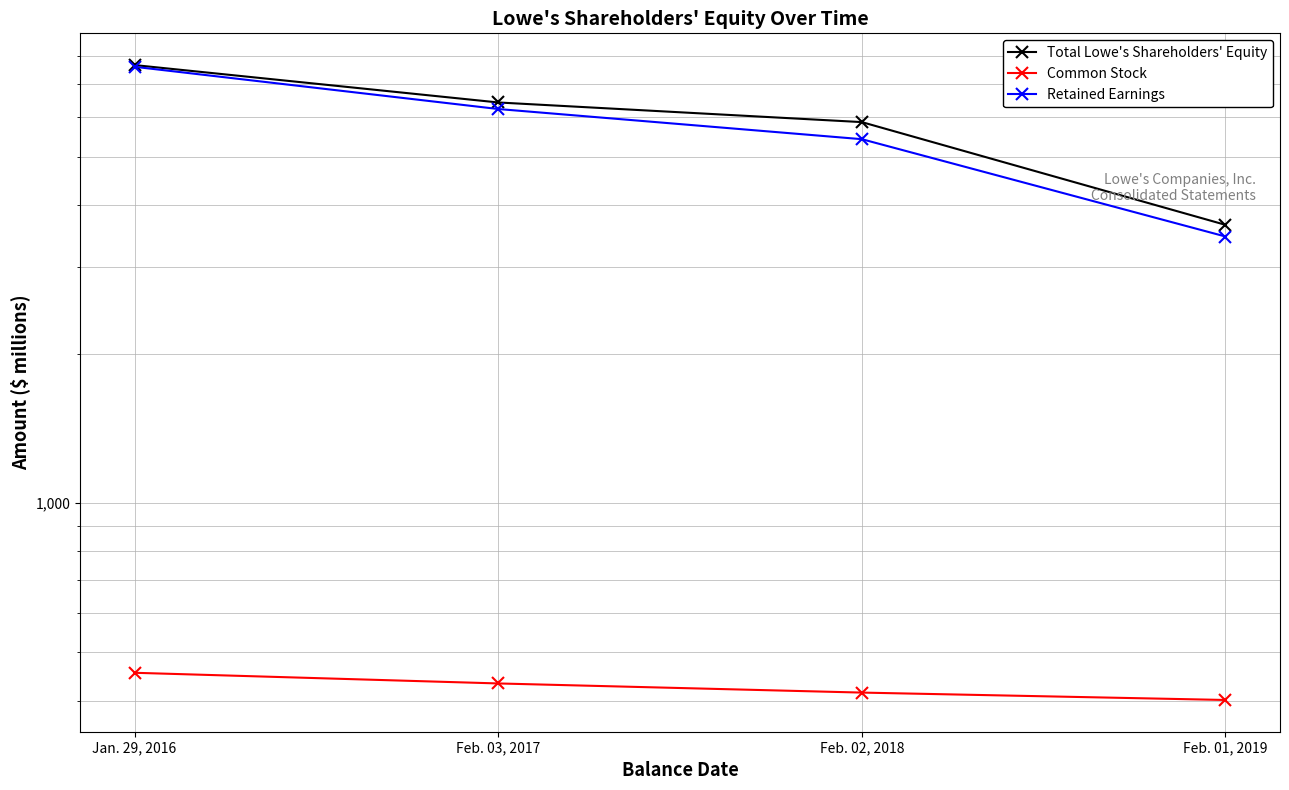

True or false: Retained Earnings and Common Stock cross at least once.

False